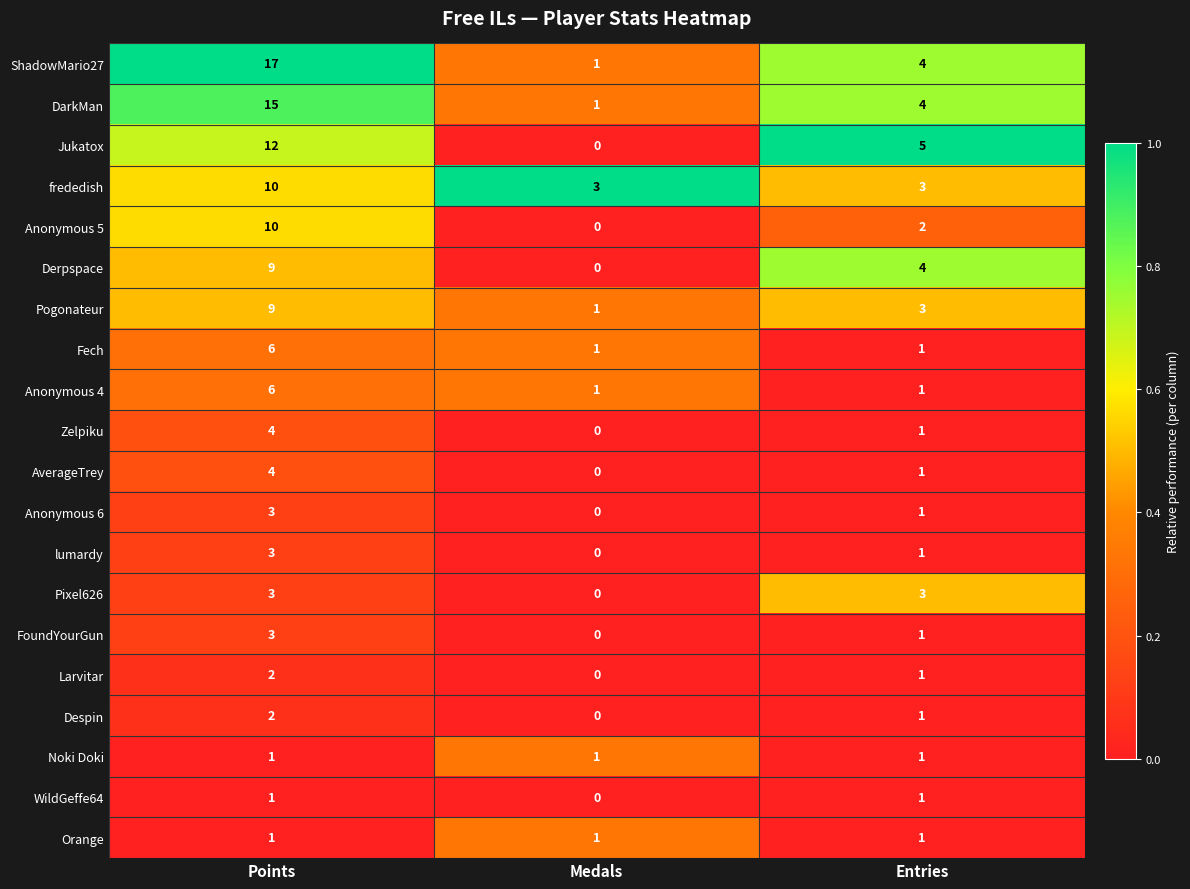

At which category is the sum across all series the highest?

Points